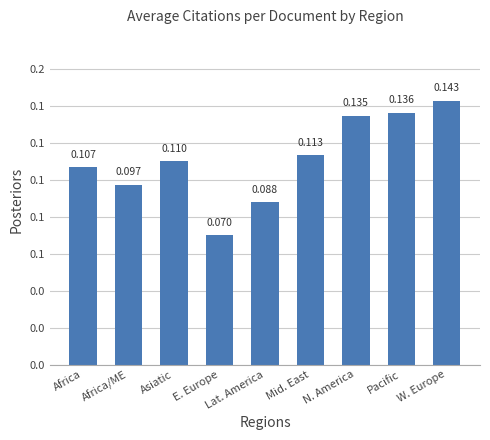

What value does the data have at Africa/ME?

0.1